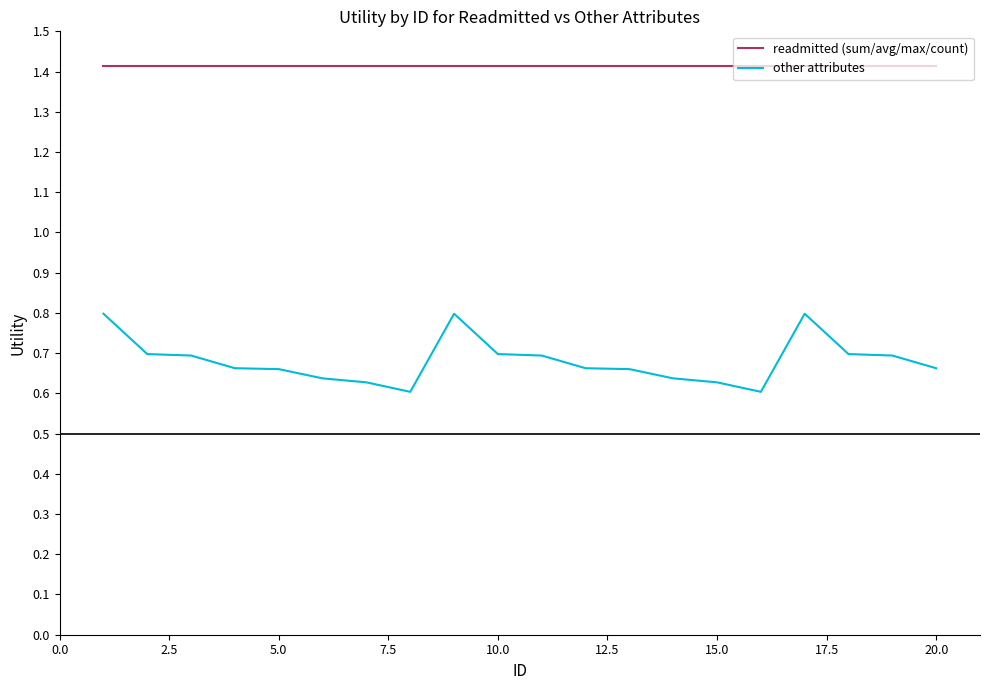

What is the maximum value shown in the chart?

1.4